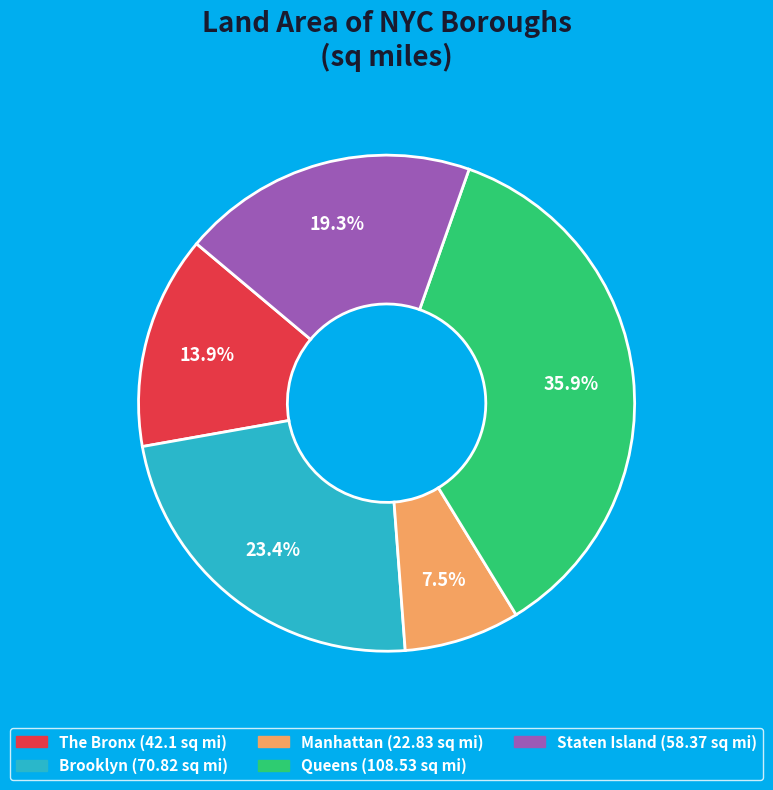

Count the number of slices in the pie.

5